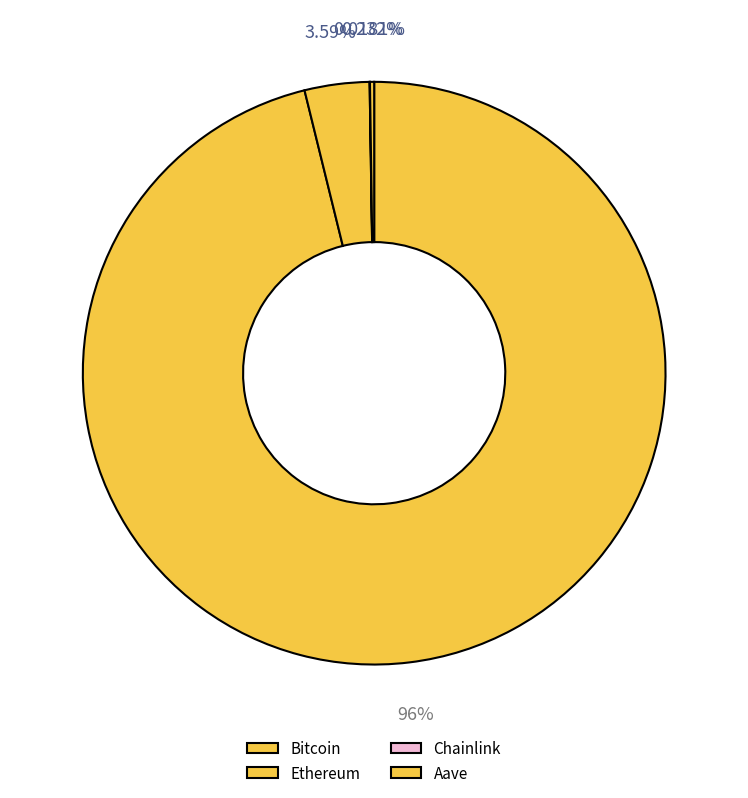

Is there any slice that represents more than half of the pie?

Yes